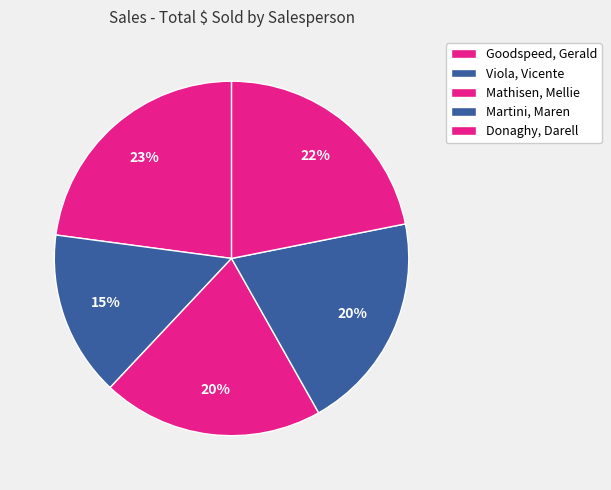

To the nearest percent, what is the difference between the largest and smallest slice percentages?

8%